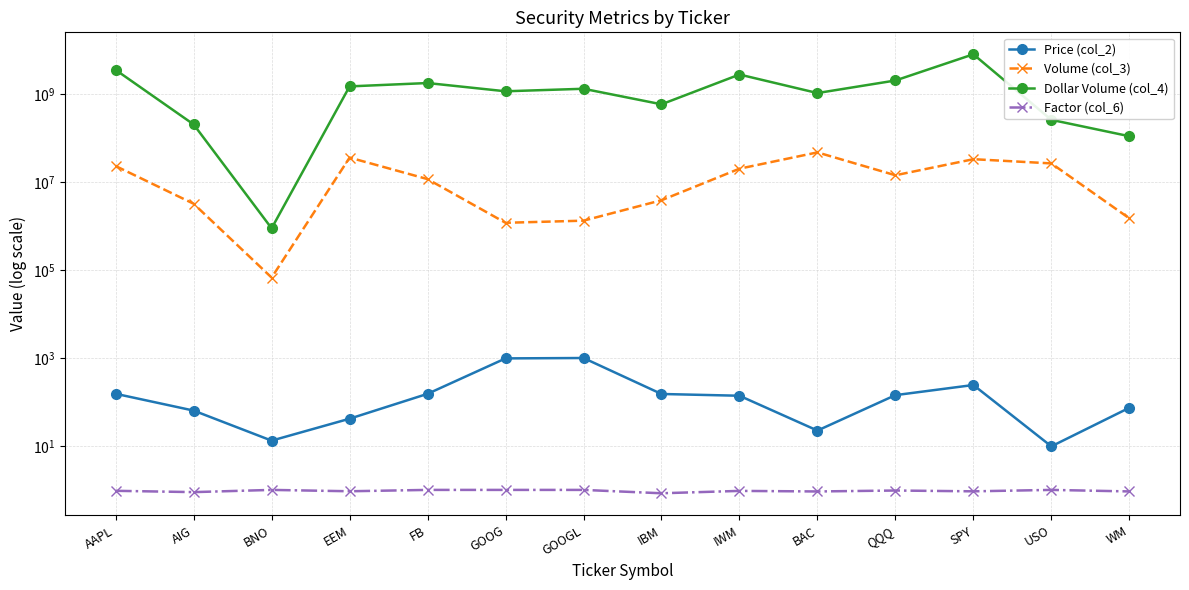

Is it true that Volume (col_3) equals 3909886.0 at IBM?

True